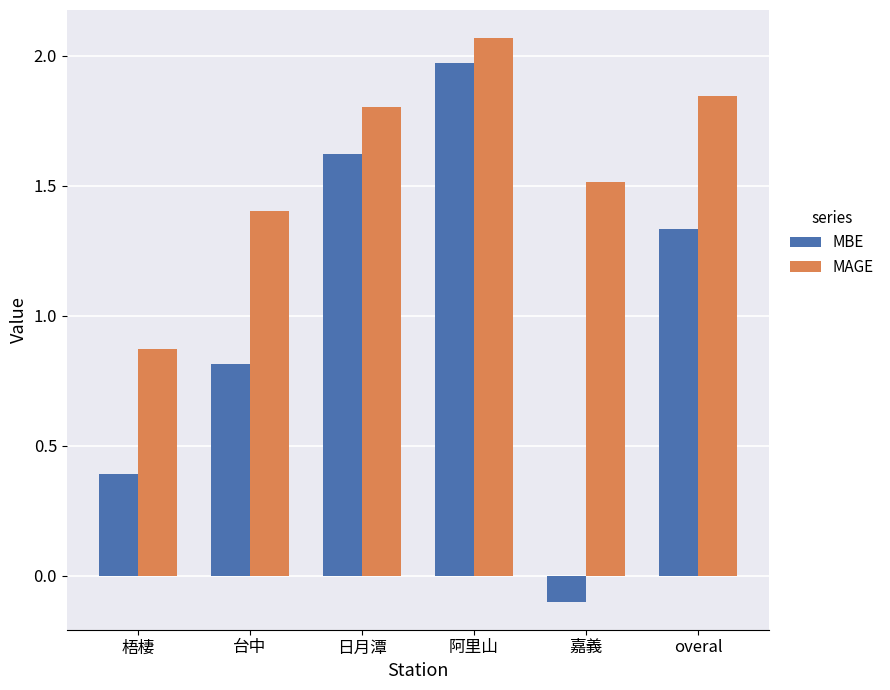

True or false: MAGE has a value of 0.3 at 梧棲.

False